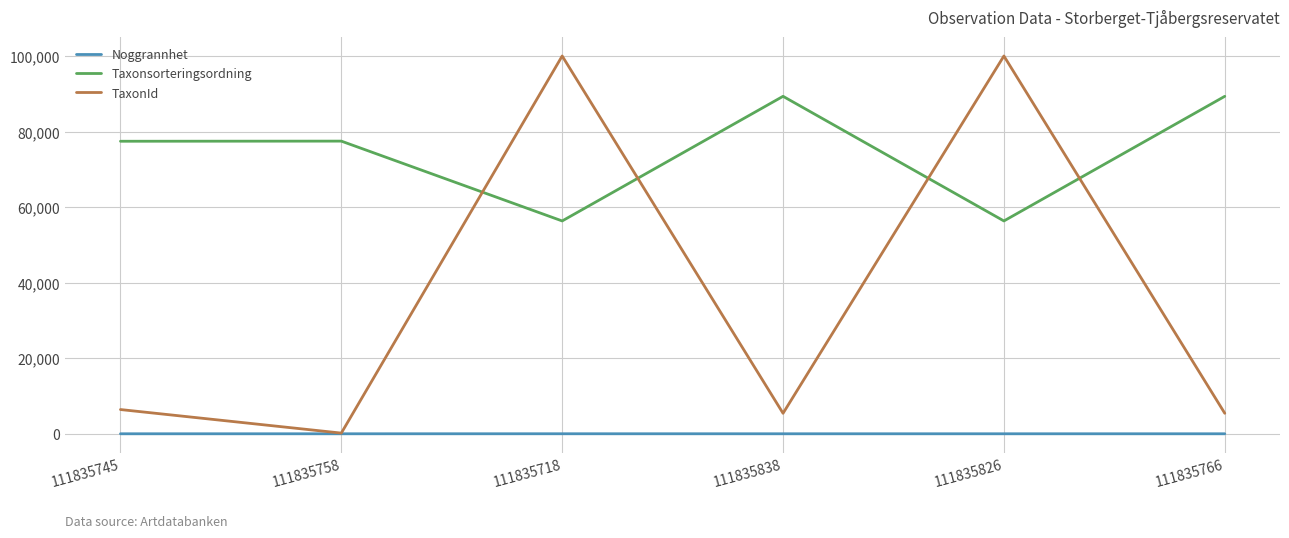

Between 111835718 and 111835838, which series saw the biggest shift?

TaxonId